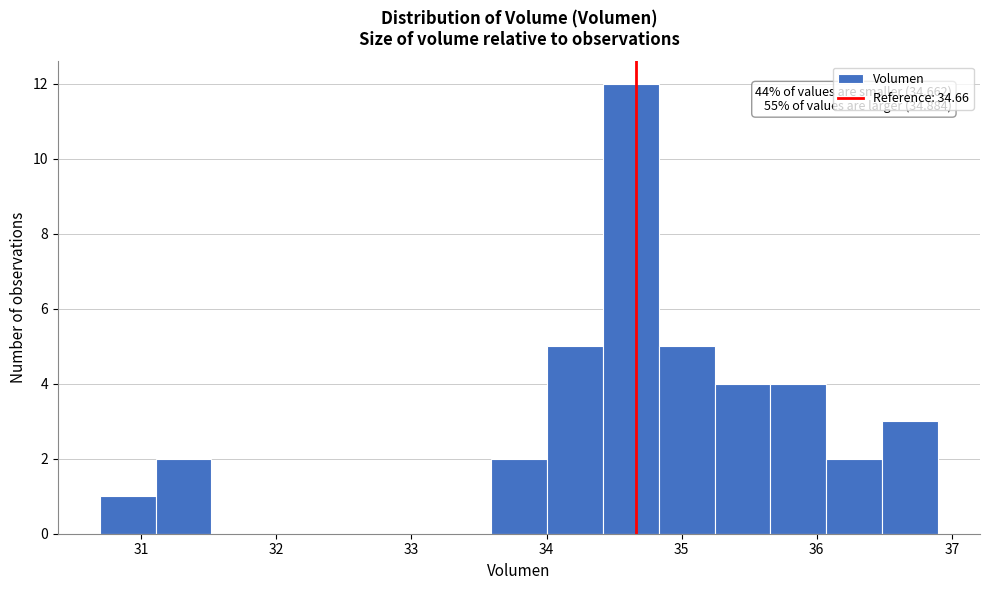

Over which range of the x-axis is the bar tallest?

34.4 to 34.8